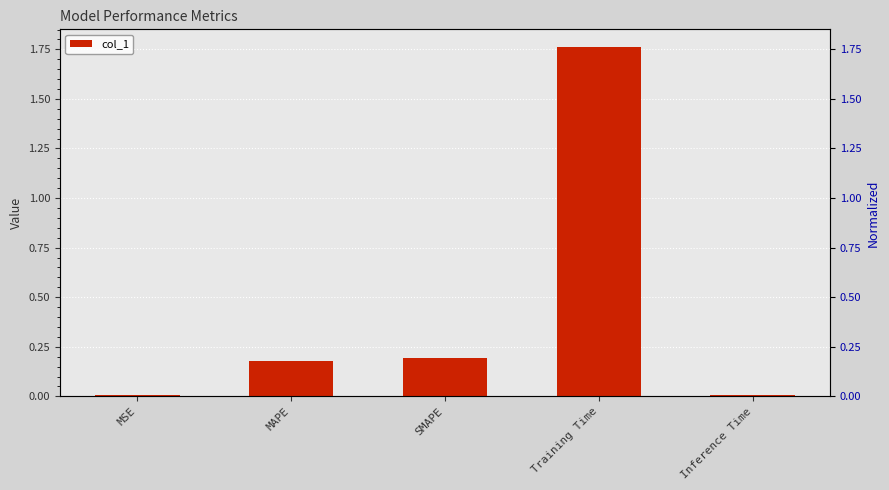

Does the chart contain any negative values?

No